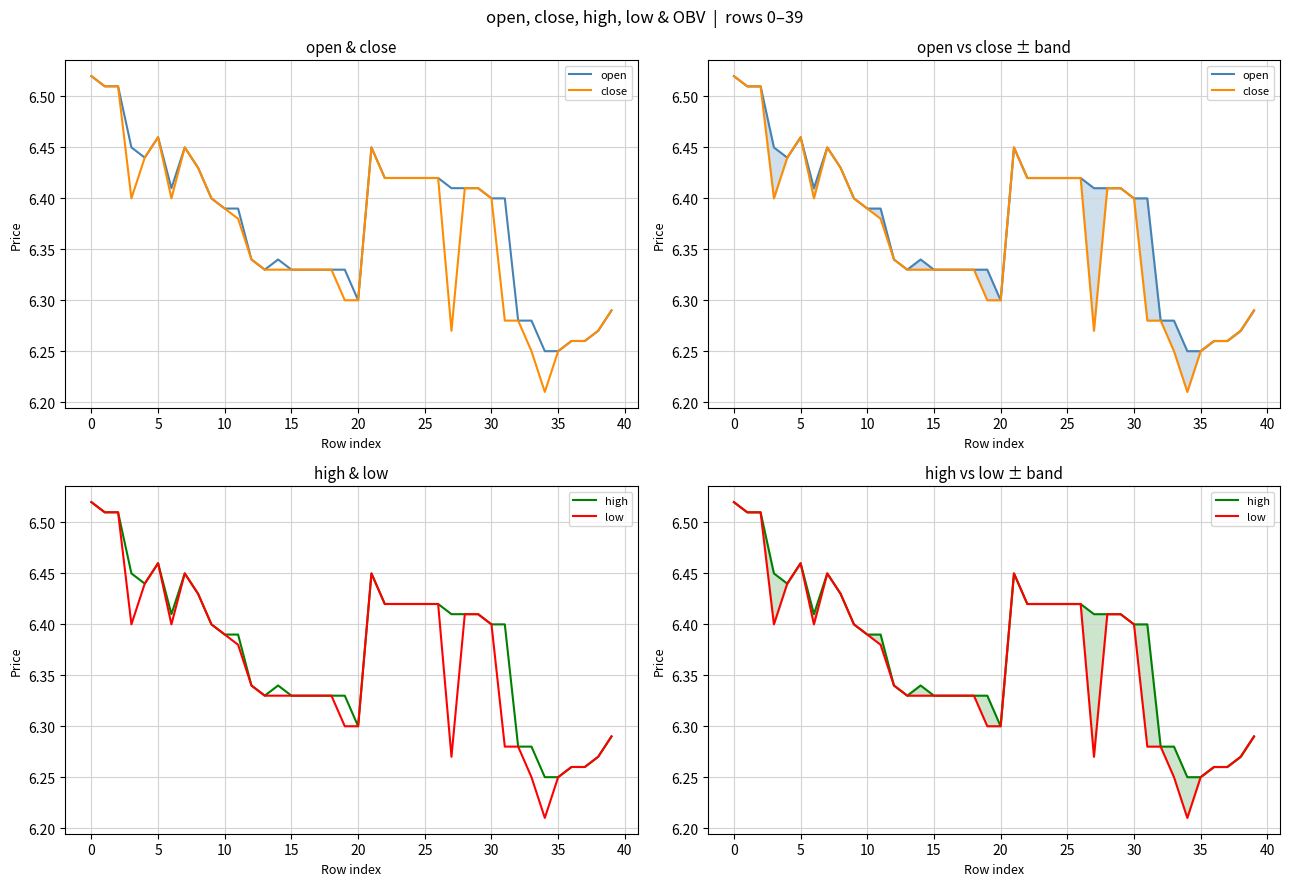

In open, how many points are lower than both neighbors (excluding endpoints)?

4